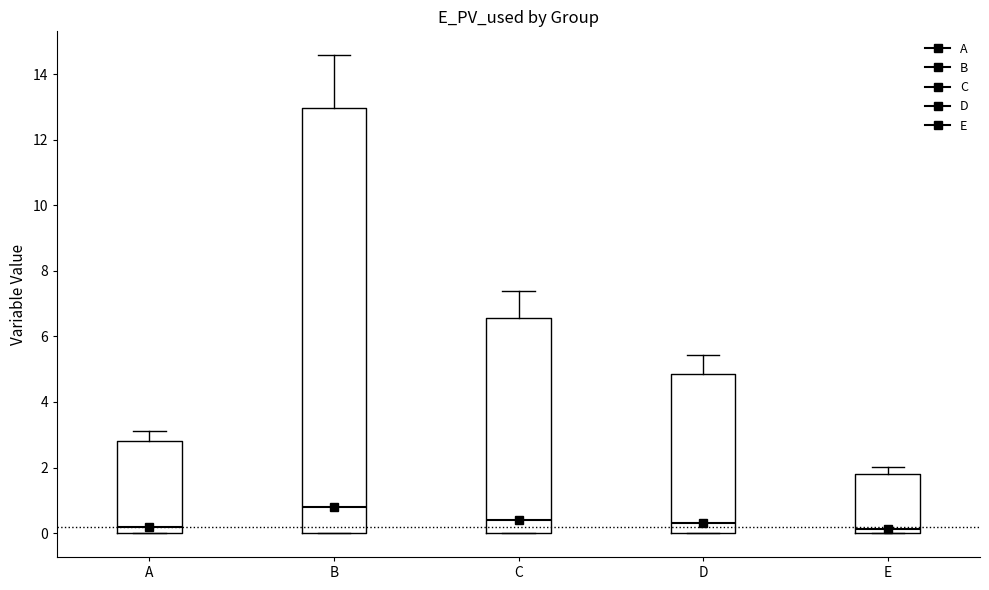

Reading left to right, read every box against the y-axis: the position of its median line, the range the box covers, and the ends of its whiskers. The values are not printed on the chart, so give them approximately, as read against the axis.

A: median 0.2, box 0.0 to 2.8, whiskers 0.0 to 3.2
B: median 0.8, box 0.0 to 13.0, whiskers 0.0 to 14.6
C: median 0.4, box 0.0 to 6.6, whiskers 0.0 to 7.4
D: median 0.4, box 0.0 to 4.8, whiskers 0.0 to 5.4
E: median 0.2, box 0.0 to 1.8, whiskers 0.0 to 2.0